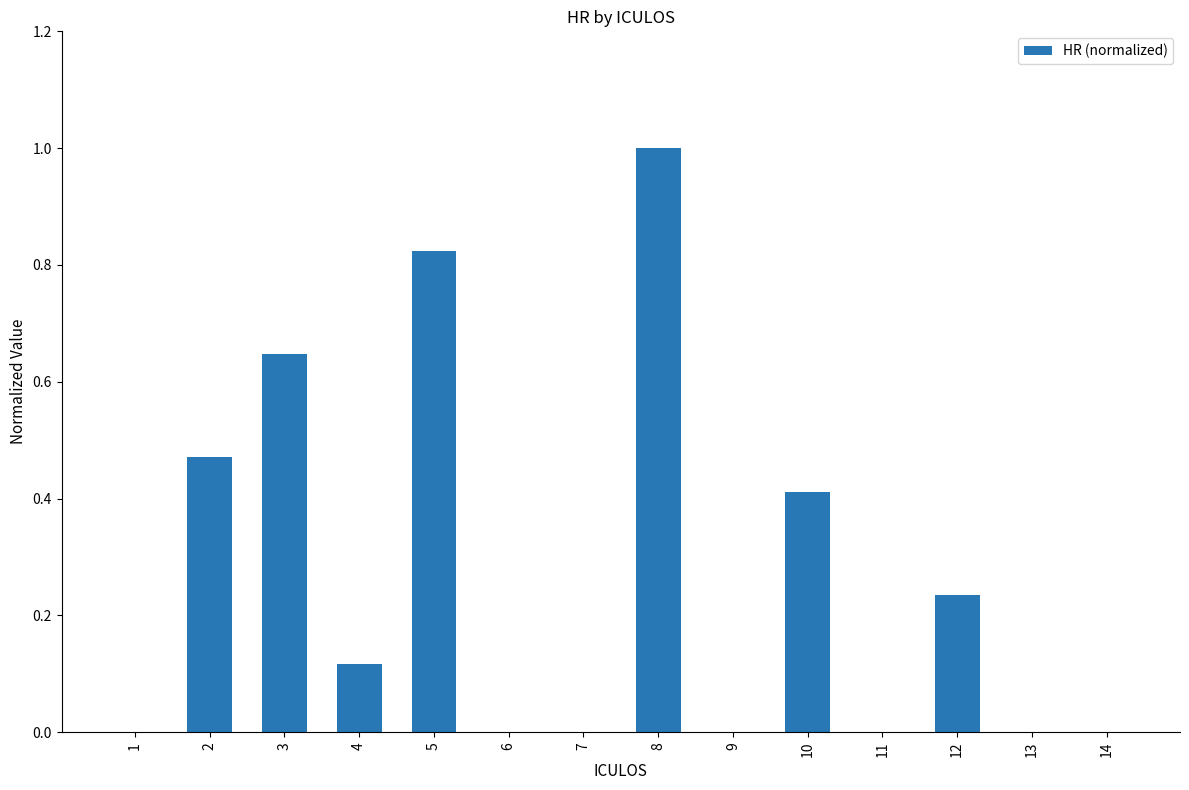

Is it true that the value at 12 is 0.1?

False